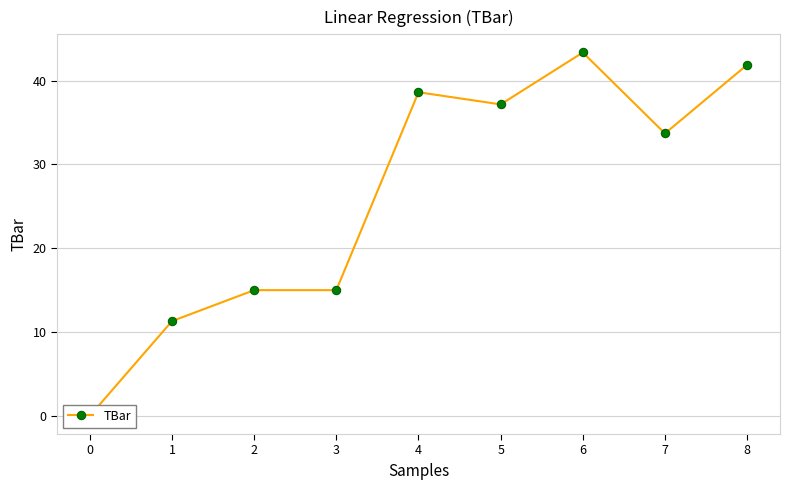

What is the difference between the maximum and minimum values?

43.4